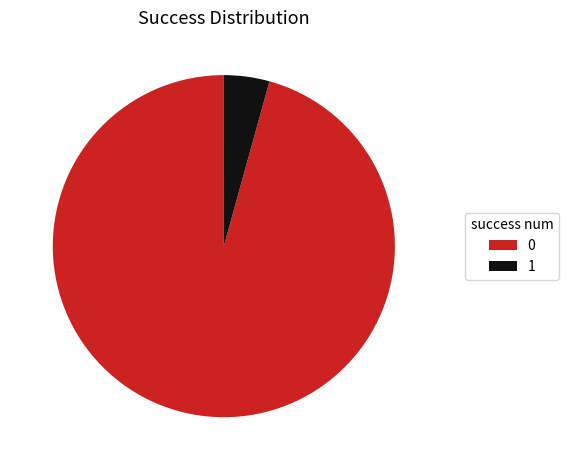

Rank the categories by value from lowest to highest.

1, 0